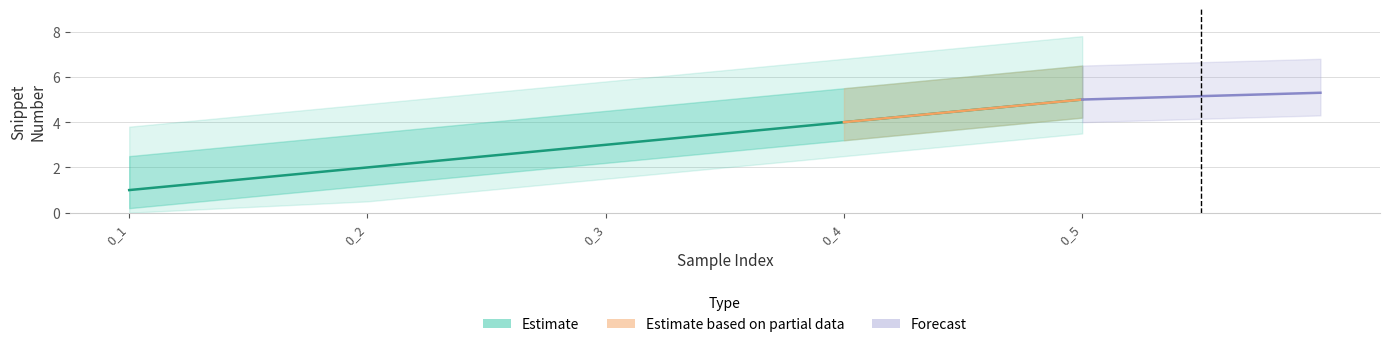

Reading right to left, list all the values displayed in this chart.

0_5=5	0_4=4	0_3=3	0_2=2	0_1=1